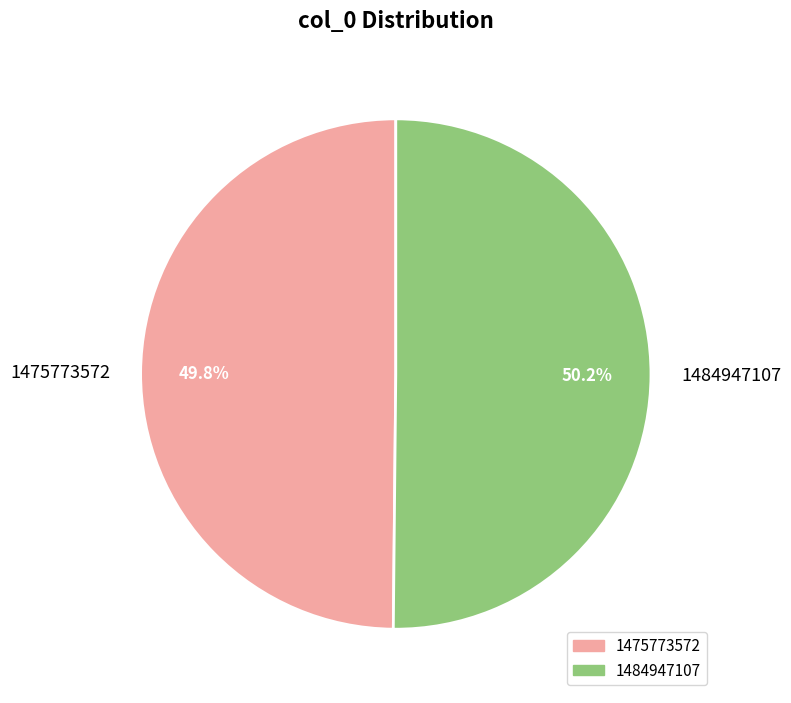

The 1475773572 slice represents 9% of the pie. True or false?

False